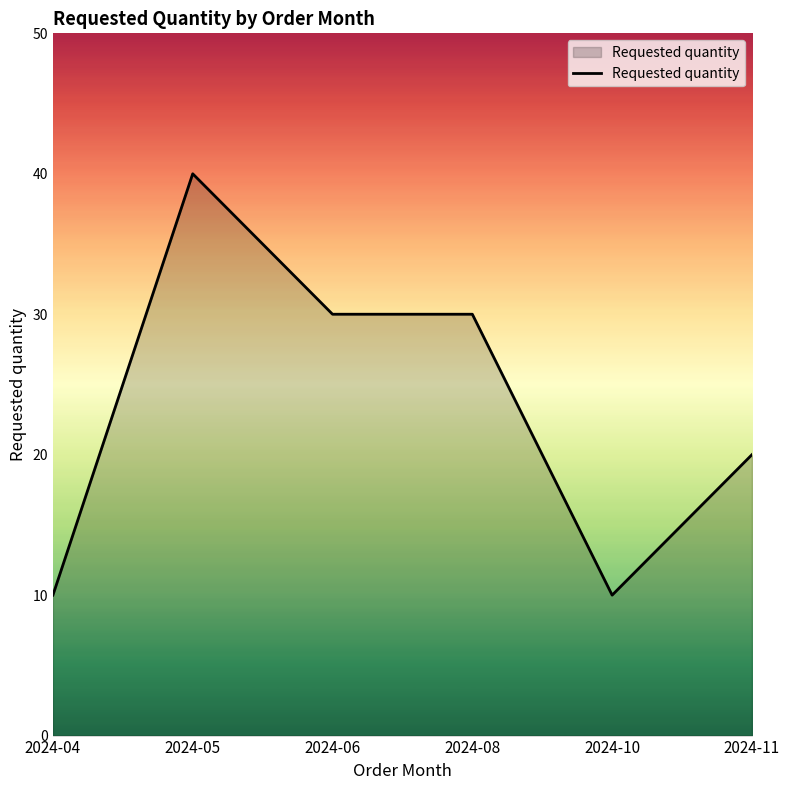

What is the difference between the second highest and minimum values?

20